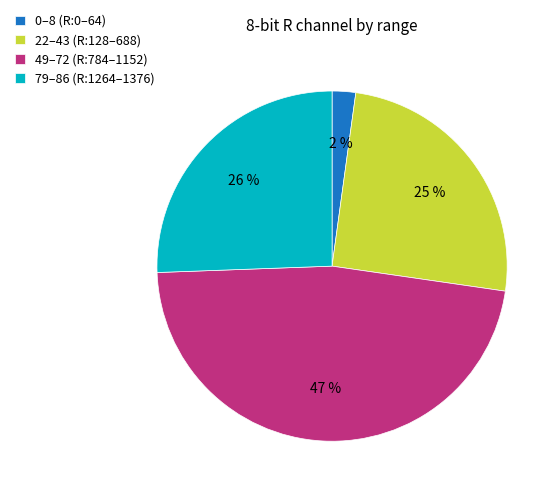

Which slice is the largest?

49–72 (R:784–1152)